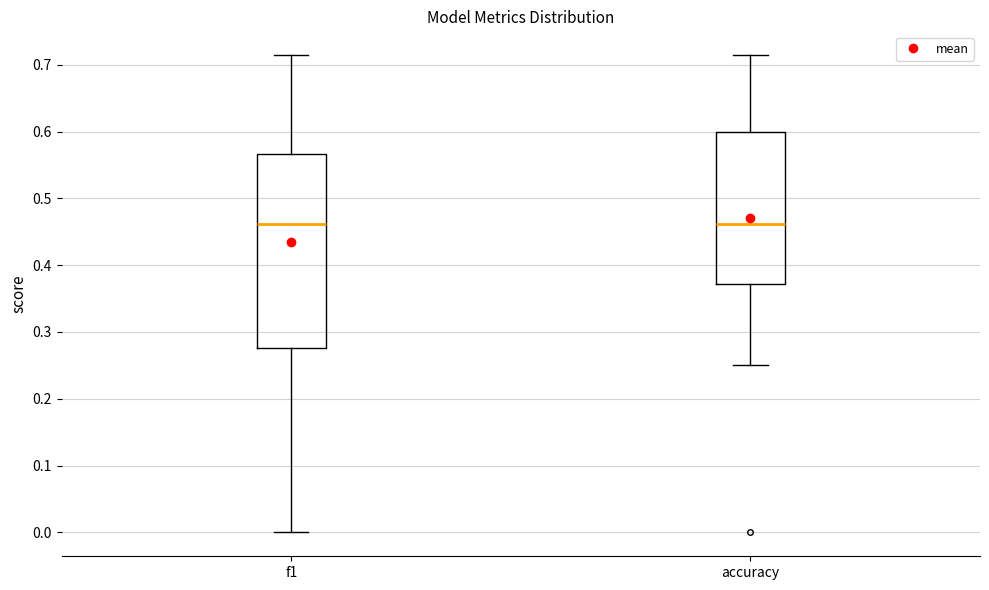

Where does the median line of the box for accuracy sit on the y-axis? The values are not printed on the chart, so give them approximately, as read against the axis.

0.46